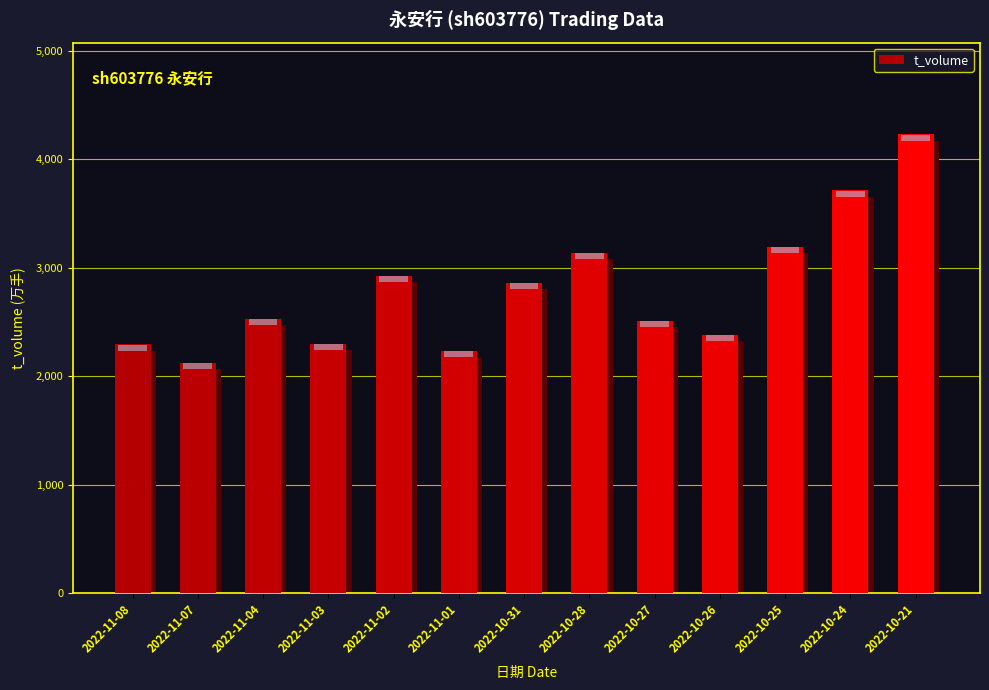

Reading right to left, what are all the values shown in this chart?

2022-10-21=4230	2022-10-24=3717	2022-10-25=3195	2022-10-26=2381	2022-10-27=2511	2022-10-28=3140	2022-10-31=2862	2022-11-01=2234	2022-11-02=2928	2022-11-03=2300	2022-11-04=2531	2022-11-07=2125	2022-11-08=2295